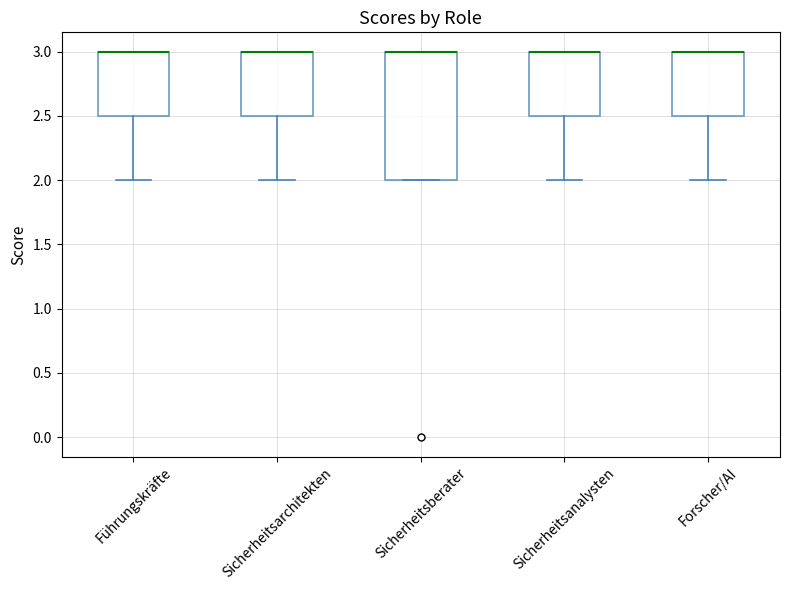

Reading left to right, transcribe this box plot: for each box, give where its median line is, the range the box spans, and where its two whiskers end, as read against the y-axis. The values are not printed on the chart, so give them approximately, as read against the axis.

Führungskräfte: median 3.0 (drawn on the box's upper edge), box 2.5 to 3.0, whiskers 2.0 to 3.0
Sicherheitsarchitekten: median 3.0 (drawn on the box's upper edge), box 2.5 to 3.0, whiskers 2.0 to 3.0
Sicherheitsberater: median 3.0 (drawn on the box's upper edge), box 2.0 to 3.0, whiskers 2.0 to 3.0
Sicherheitsanalysten: median 3.0 (drawn on the box's upper edge), box 2.5 to 3.0, whiskers 2.0 to 3.0
Forscher/AI: median 3.0 (drawn on the box's upper edge), box 2.5 to 3.0, whiskers 2.0 to 3.0